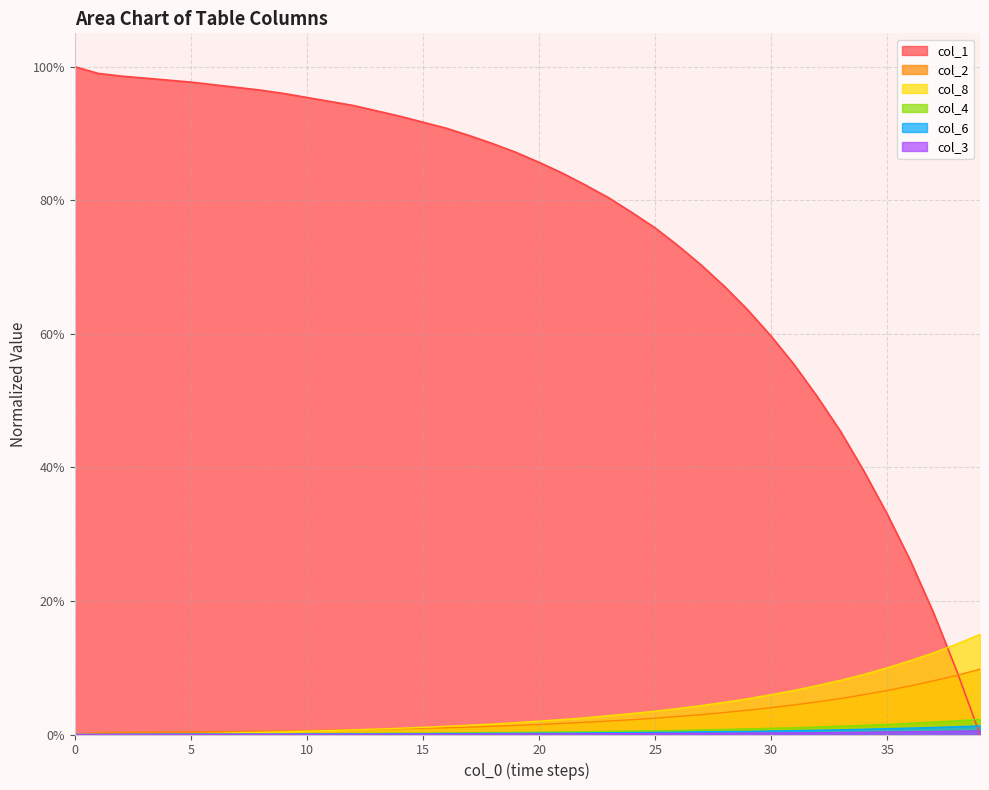

What is the average value of the col_4 series?

0.6